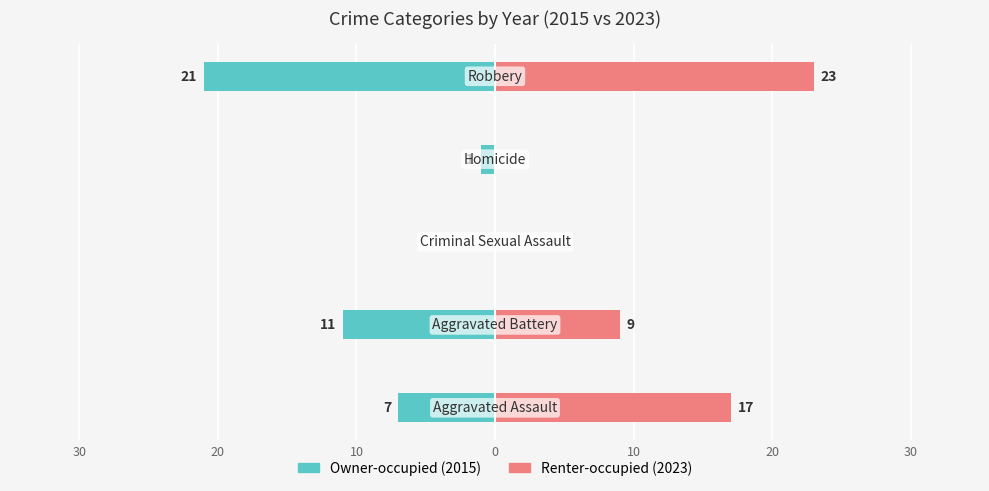

What is the difference between the second highest and second lowest values in the Owner-occupied (2015) series?

10